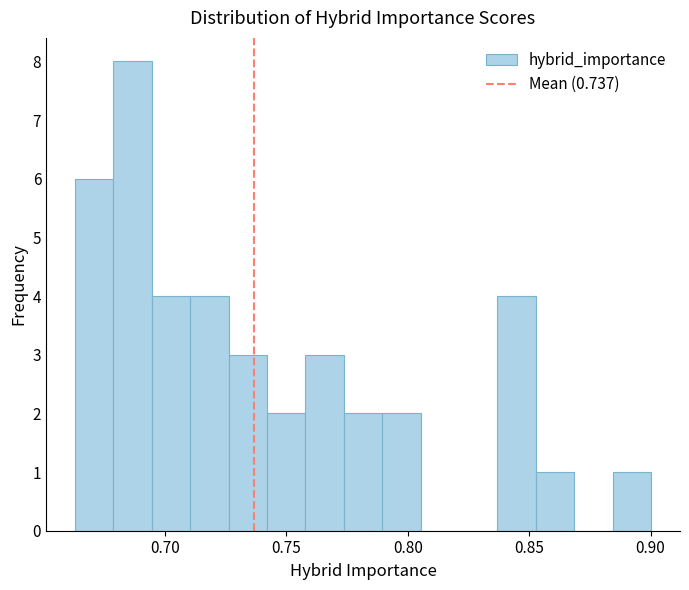

Around what value on the x-axis is the tallest bar? Give the approximate position of its centre, as read against the axis.

0.685